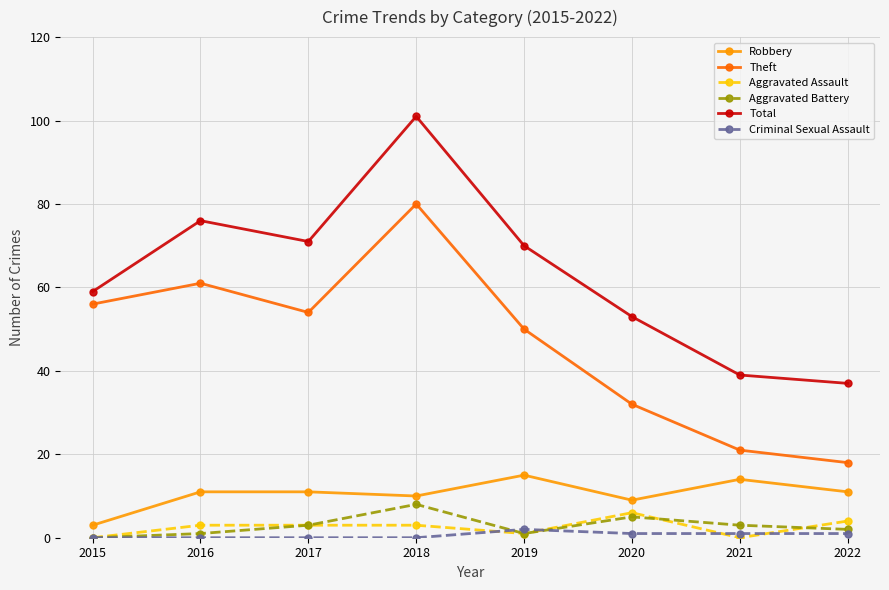

True or false: Robbery and Aggravated Battery cross at least once.

False